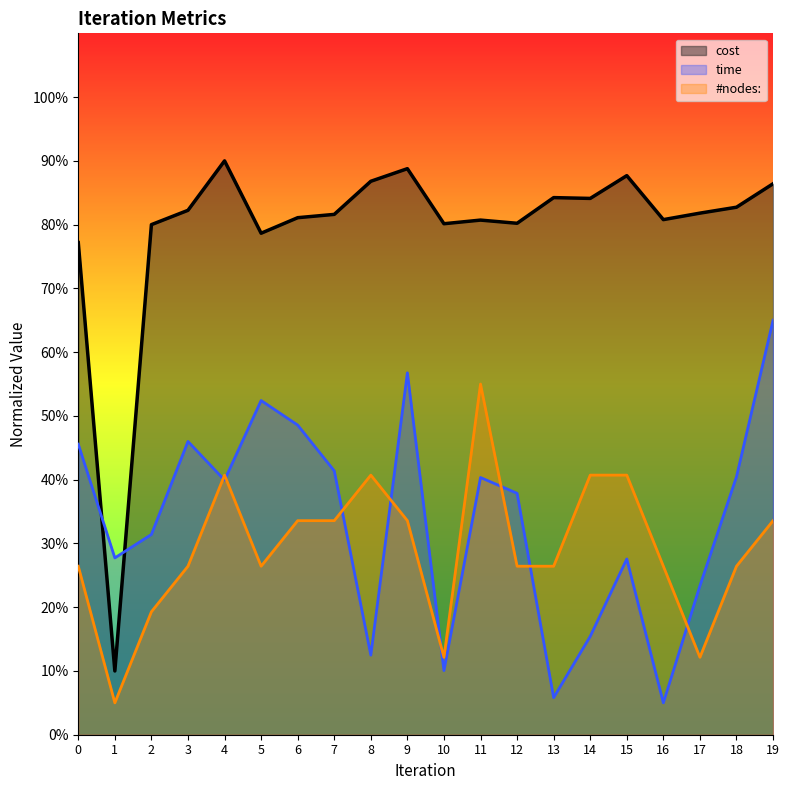

Which series ends up on top after the final intersection of #nodes: and time?

time